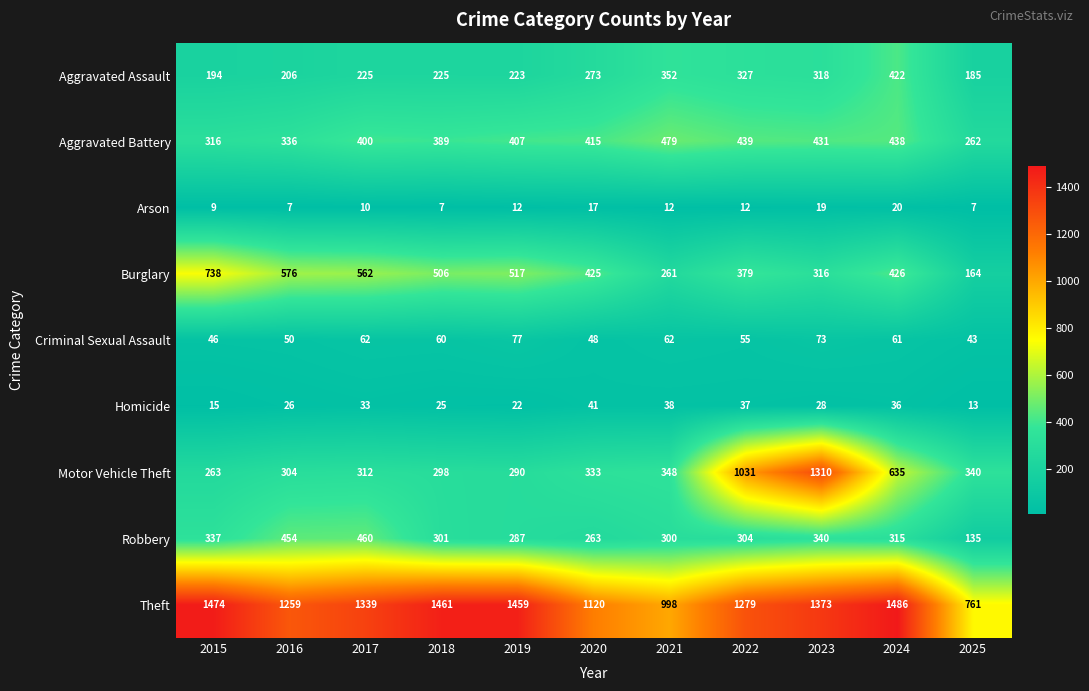

The value of Aggravated Assault at 2025 is 123. True or false?

False